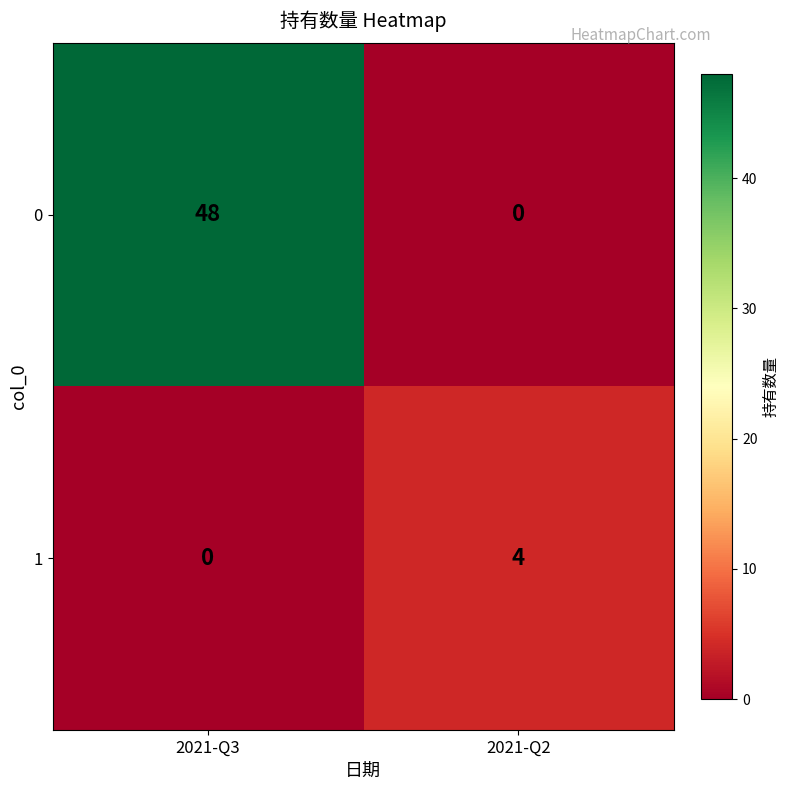

What is the spread (max minus min) of values at 2021-Q2?

4